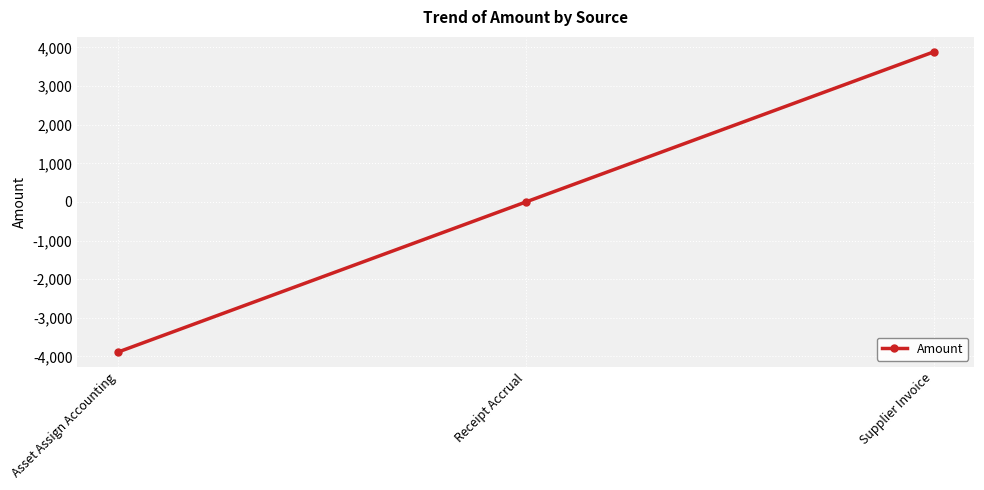

The chart shows a value of 1043 at Supplier Invoice. True or false?

False